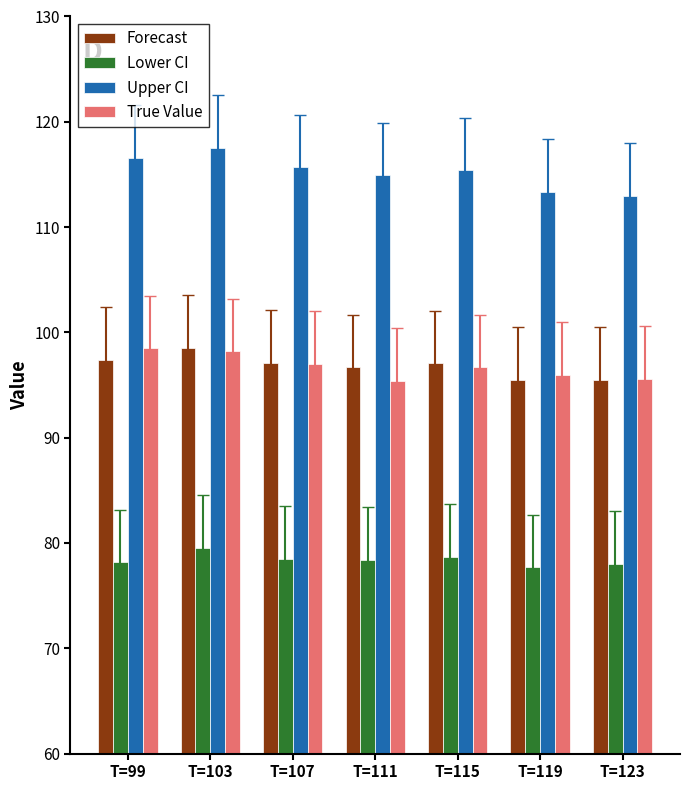

What is the minimum value shown in the chart?

77.7